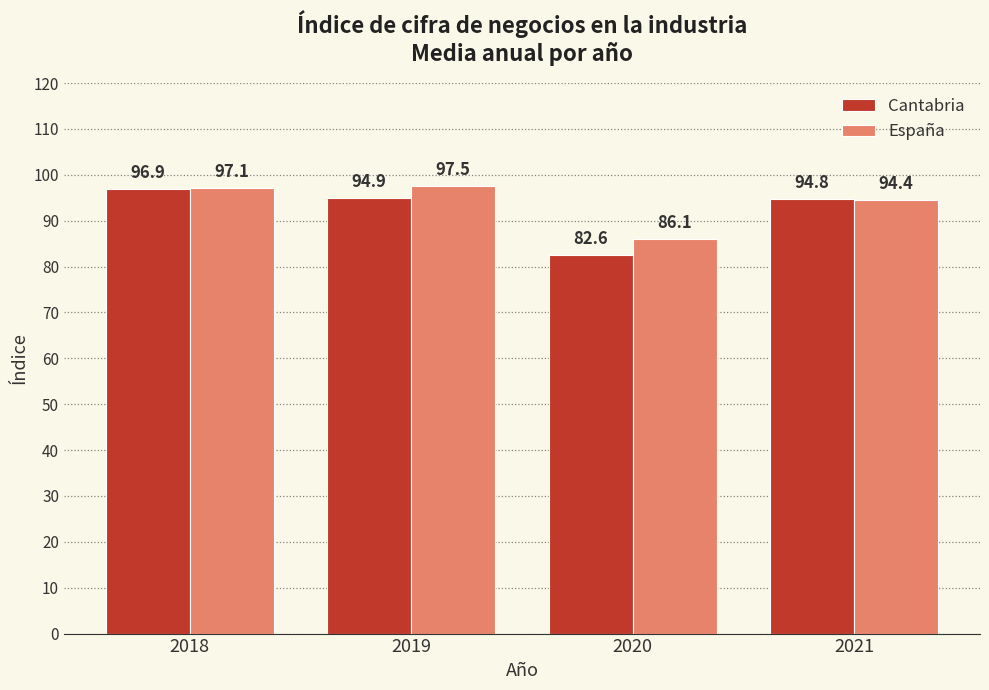

What is the difference between the maximum and minimum values in the España series?

11.4